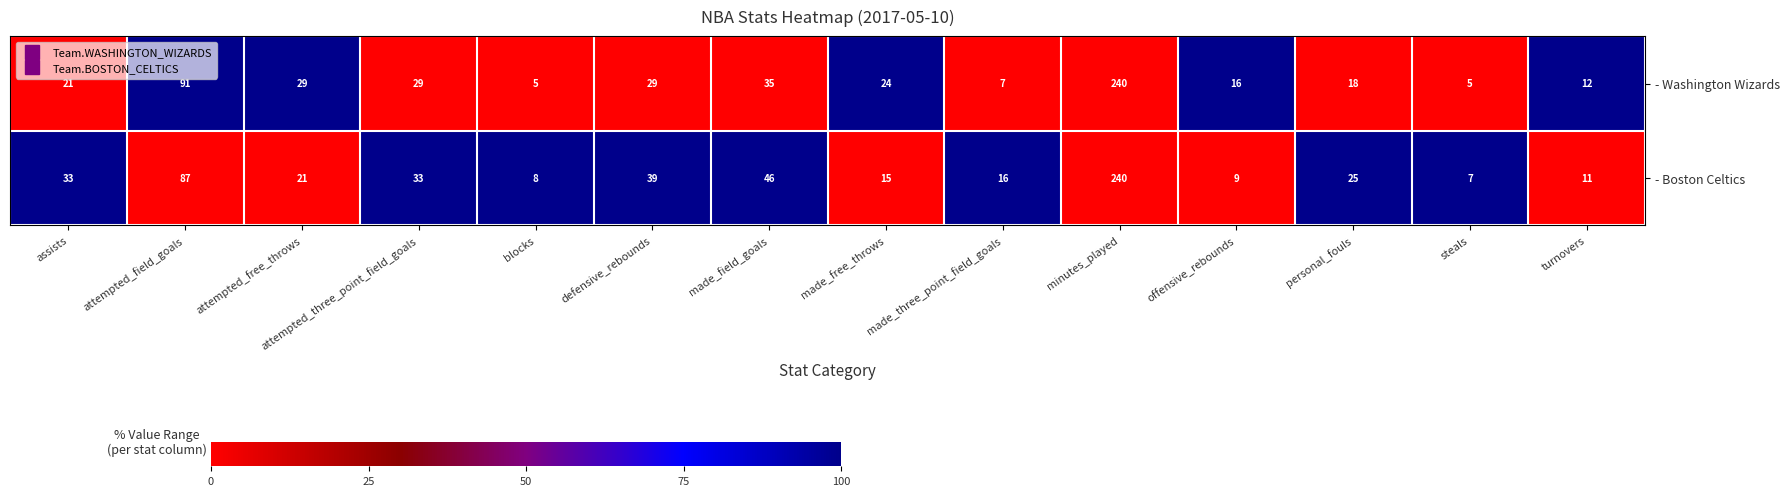

Rank the series by their average value, from highest to lowest.

- Boston Celtics, - Washington Wizards